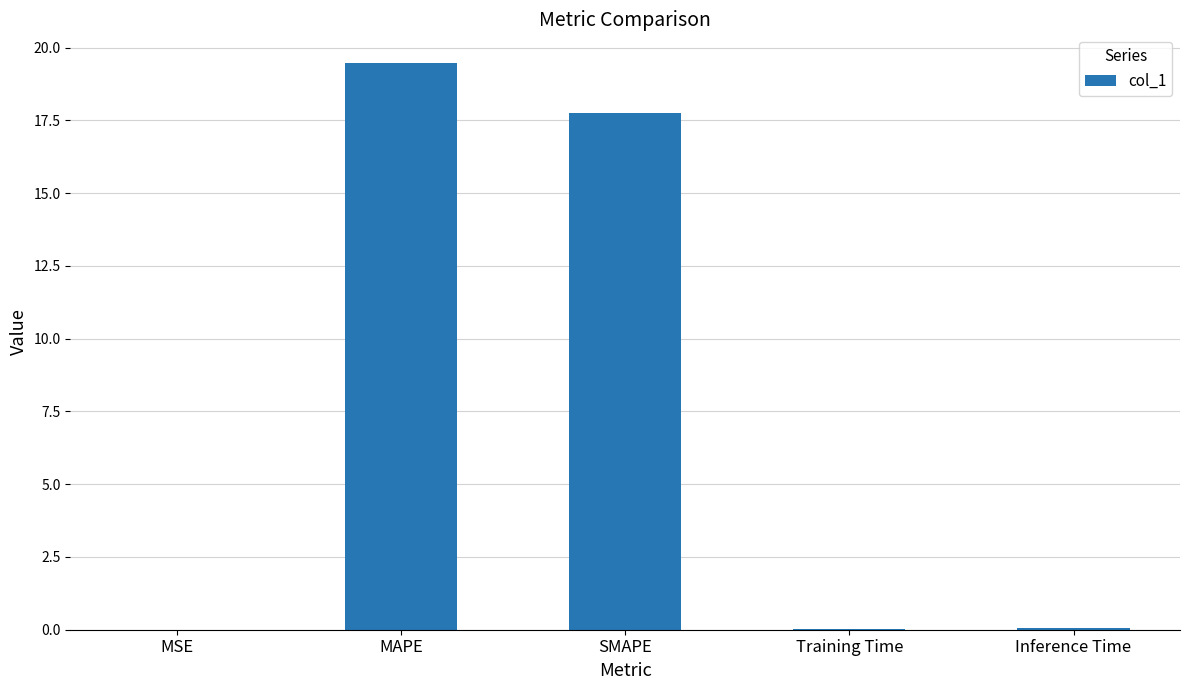

At which label is the value closest to 9?

SMAPE